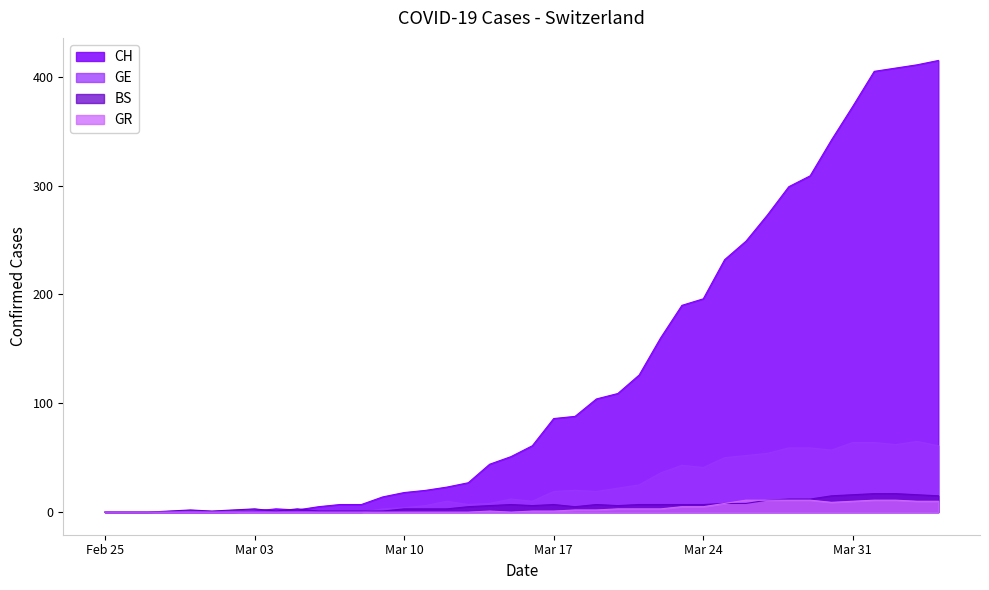

What is the value of the CH point at the 14th from the left?

14